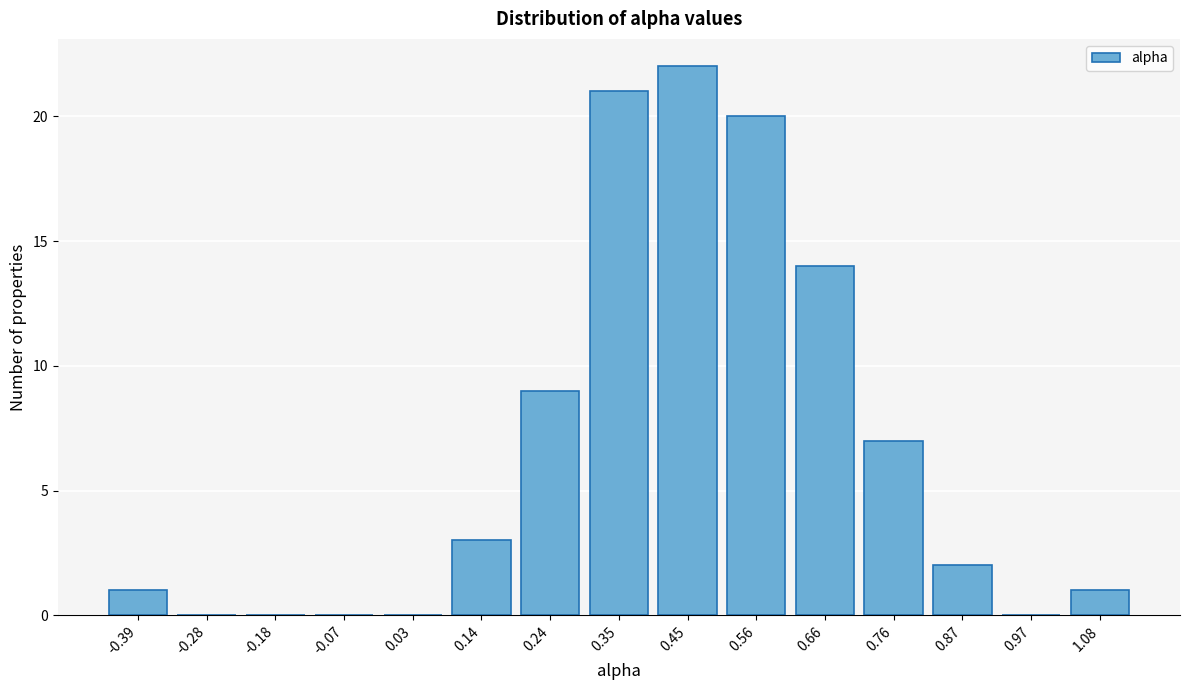

Reading right to left, transcribe all the data shown in this chart.

1.08=1	0.97=0	0.87=2	0.76=7	0.66=14	0.56=20	0.45=22	0.35=21	0.24=9	0.14=3	0.03=0	-0.07=0	-0.18=0	-0.28=0	-0.39=1